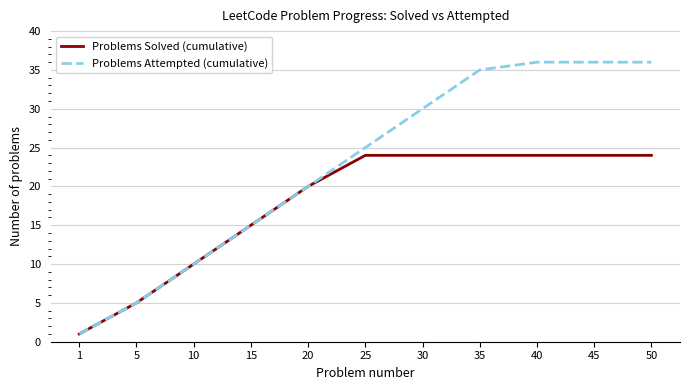

Rank the series by their maximum value, from highest to lowest.

Problems Attempted (cumulative), Problems Solved (cumulative)